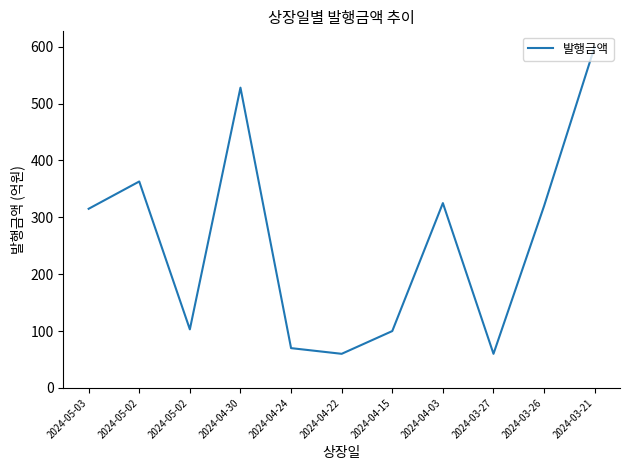

How many lines are shown in the chart?

1